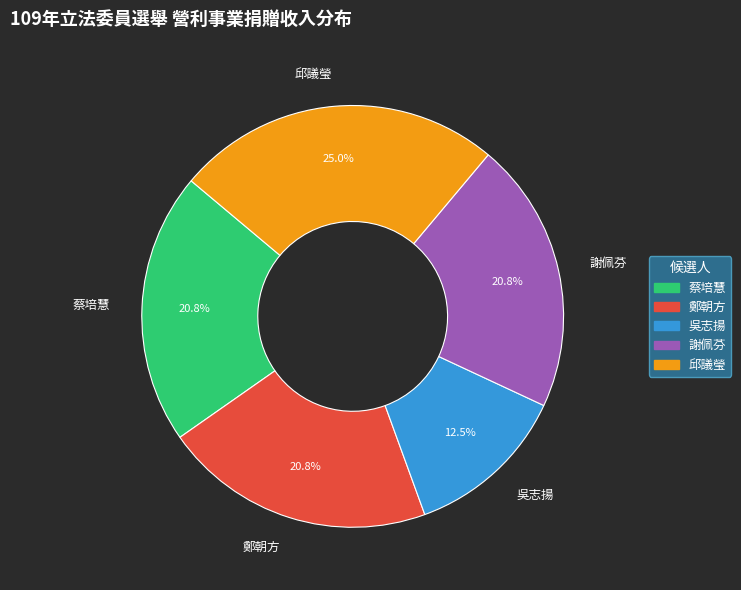

Which slice is the largest?

邱議瑩